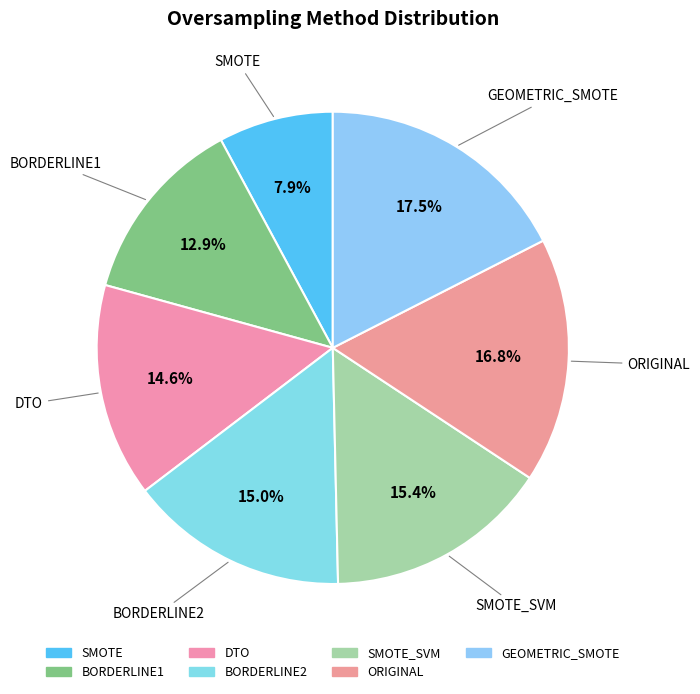

Is BORDERLINE2 the majority of the pie?

No